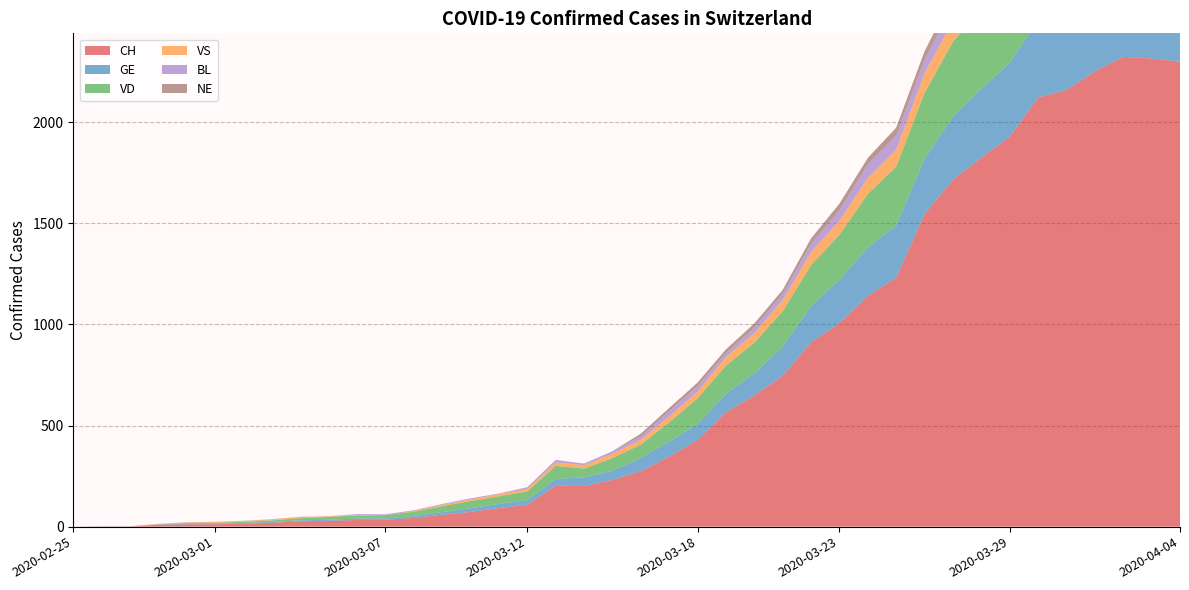

Reading left to right, list all the values displayed in this chart.

CH: 2020-02-25=0	2020-02-26=1	2020-02-27=1	2020-02-28=9	2020-02-29=11	2020-03-01=12	2020-03-02=15	2020-03-03=19	2020-03-04=27	2020-03-05=29	2020-03-06=33	2020-03-07=34	2020-03-08=43	2020-03-09=59	2020-03-10=73	2020-03-11=92	2020-03-12=108	2020-03-13=203	2020-03-14=201	2020-03-15=231	2020-03-16=274	2020-03-17=346	2020-03-18=429	2020-03-19=565	2020-03-20=649	2020-03-21=746	2020-03-22=912	2020-03-23=1007	2020-03-24=1142	2020-03-25=1232	2020-03-26=1547	2020-03-27=1716	2020-03-28=1826	2020-03-29=1929	2020-03-30=2123	2020-03-31=2160	2020-04-01=2252	2020-04-02=2324	2020-04-03=2316	2020-04-04=2300
GE: 2020-02-25=0	2020-02-26=1	2020-02-27=1	2020-02-28=2	2020-02-29=3	2020-03-01=3	2020-03-02=3	2020-03-03=4	2020-03-04=4	2020-03-05=5	2020-03-06=7	2020-03-07=7	2020-03-08=9	2020-03-09=13	2020-03-10=18	2020-03-11=20	2020-03-12=23	2020-03-13=33	2020-03-14=43	2020-03-15=46	2020-03-16=66	2020-03-17=75	2020-03-18=78	2020-03-19=92	2020-03-20=109	2020-03-21=145	2020-03-22=179	2020-03-23=214	2020-03-24=238	2020-03-25=258	2020-03-26=272	2020-03-27=313	2020-03-28=339	2020-03-29=365	2020-03-30=382	2020-03-31=405	2020-04-01=406	2020-04-02=424	2020-04-03=424	2020-04-04=421
VD: 2020-02-25=0	2020-02-26=0	2020-02-27=0	2020-02-28=0	2020-02-29=4	2020-03-01=4	2020-03-02=6	2020-03-03=8	2020-03-04=11	2020-03-05=14	2020-03-06=15	2020-03-07=16	2020-03-08=22	2020-03-09=29	2020-03-10=36	2020-03-11=38	2020-03-12=43	2020-03-13=65	2020-03-14=43	2020-03-15=62	2020-03-16=66	2020-03-17=95	2020-03-18=128	2020-03-19=140	2020-03-20=152	2020-03-21=175	2020-03-22=203	2020-03-23=223	2020-03-24=266	2020-03-25=291	2020-03-26=327	2020-03-27=370	2020-03-28=390	2020-03-29=388	2020-03-30=386	2020-03-31=392	2020-04-01=390	2020-04-02=386	2020-04-03=375	2020-04-04=373
VS: 2020-02-25=0	2020-02-26=0	2020-02-27=0	2020-02-28=3	2020-02-29=3	2020-03-01=4	2020-03-02=4	2020-03-03=5	2020-03-04=6	2020-03-05=3	2020-03-06=3	2020-03-07=0	2020-03-08=3	2020-03-09=7	2020-03-10=8	2020-03-11=11	2020-03-12=12	2020-03-13=17	2020-03-14=17	2020-03-15=22	2020-03-16=24	2020-03-17=29	2020-03-18=33	2020-03-19=42	2020-03-20=47	2020-03-21=55	2020-03-22=64	2020-03-23=70	2020-03-24=80	2020-03-25=84	2020-03-26=96	2020-03-27=104	2020-03-28=110	2020-03-29=112	2020-03-30=122	2020-03-31=136	2020-04-01=139	2020-04-02=135	2020-04-03=144	2020-04-04=142
BL: 2020-02-25=0	2020-02-26=0	2020-02-27=0	2020-02-28=0	2020-02-29=1	2020-03-01=1	2020-03-02=1	2020-03-03=1	2020-03-04=1	2020-03-05=1	2020-03-06=4	2020-03-07=4	2020-03-08=4	2020-03-09=4	2020-03-10=5	2020-03-11=3	2020-03-12=9	2020-03-13=12	2020-03-14=8	2020-03-15=12	2020-03-16=17	2020-03-17=26	2020-03-18=27	2020-03-19=19	2020-03-20=27	2020-03-21=30	2020-03-22=40	2020-03-23=51	2020-03-24=66	2020-03-25=68	2020-03-26=68	2020-03-27=79	2020-03-28=75	2020-03-29=99	2020-03-30=86	2020-03-31=88	2020-04-01=86	2020-04-02=81	2020-04-03=82	2020-04-04=73
NE: 2020-02-25=0	2020-02-26=0	2020-02-27=0	2020-02-28=0	2020-02-29=0	2020-03-01=0	2020-03-02=0	2020-03-03=0	2020-03-04=0	2020-03-05=0	2020-03-06=0	2020-03-07=0	2020-03-08=0	2020-03-09=0	2020-03-10=0	2020-03-11=0	2020-03-12=0	2020-03-13=0	2020-03-14=0	2020-03-15=0	2020-03-16=13	2020-03-17=16	2020-03-18=18	2020-03-19=19	2020-03-20=21	2020-03-21=20	2020-03-22=28	2020-03-23=33	2020-03-24=32	2020-03-25=41	2020-03-26=42	2020-03-27=45	2020-03-28=50	2020-03-29=60	2020-03-30=57	2020-03-31=59	2020-04-01=66	2020-04-02=61	2020-04-03=61	2020-04-04=59